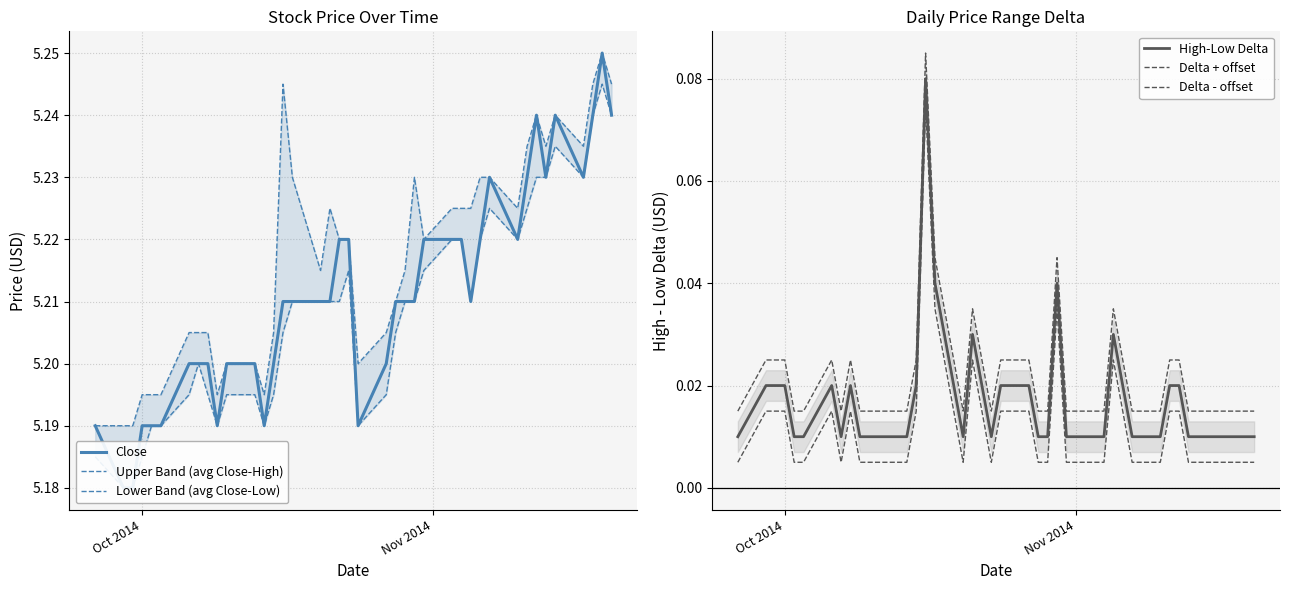

What are all the series names shown in the legend?

Close, Upper Band (avg Close-High), Lower Band (avg Close-Low), High-Low Delta, Delta + offset, Delta - offset